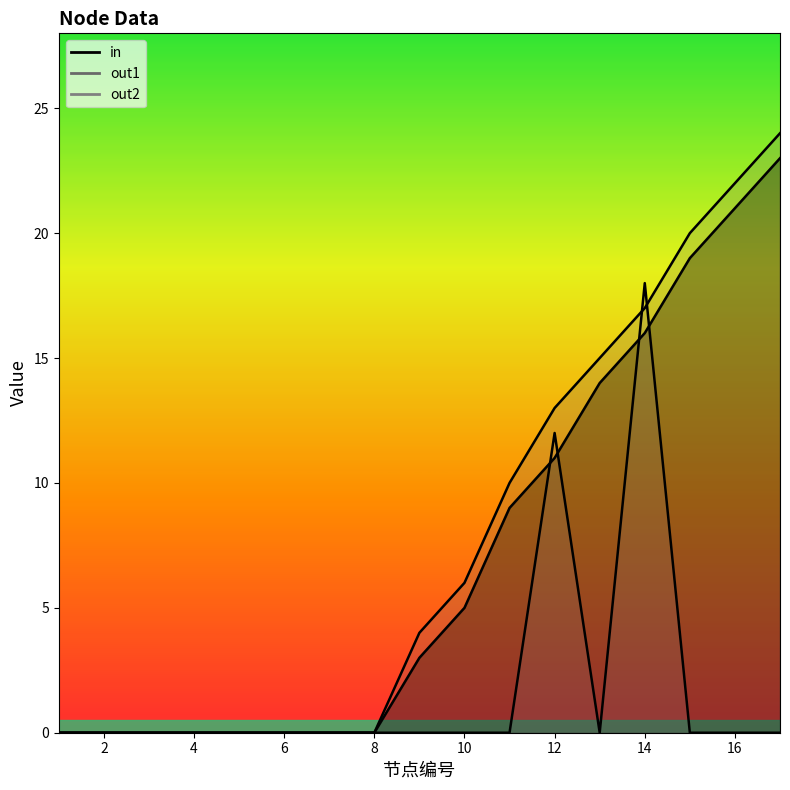

Between which two adjacent categories do out1 and out2 first intersect?

13 and 14